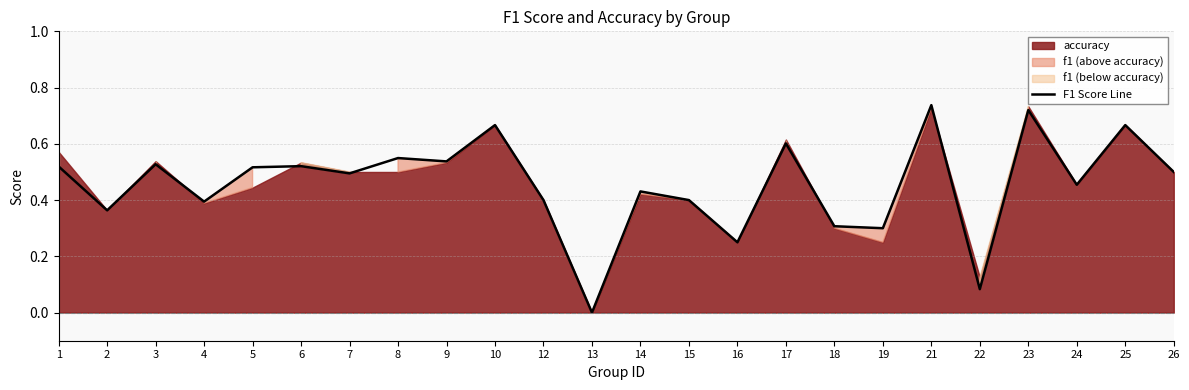

Which category has the lowest value in the F1 Score Line series?

13